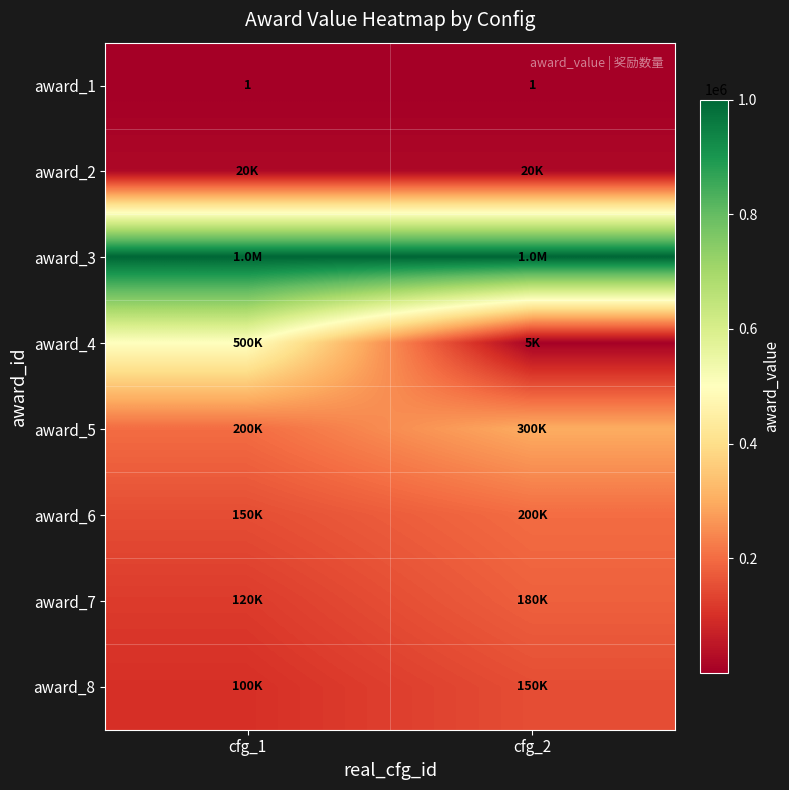

How many series are shown in this chart?

8